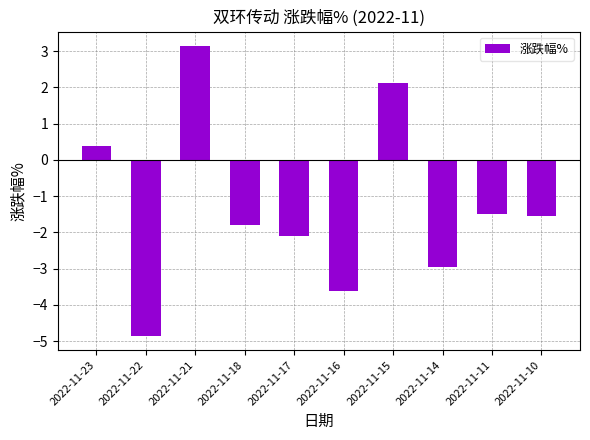

What is the value of the 7th bar from the left?

2.1